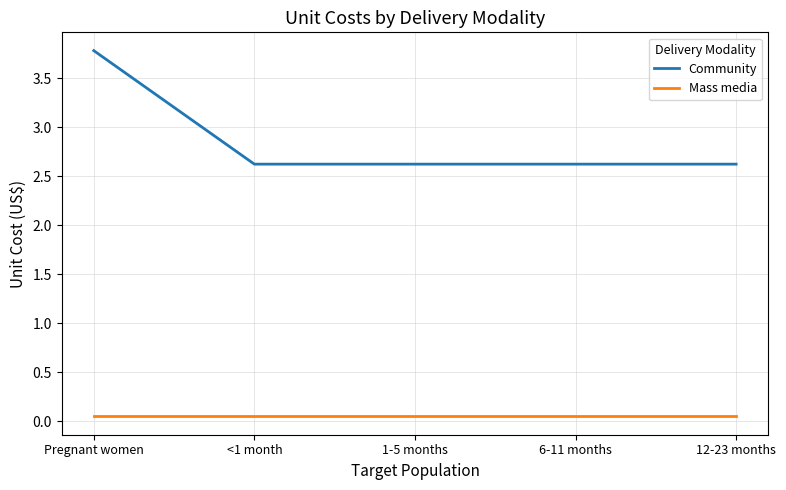

What is the highest value of the Community series?

3.8